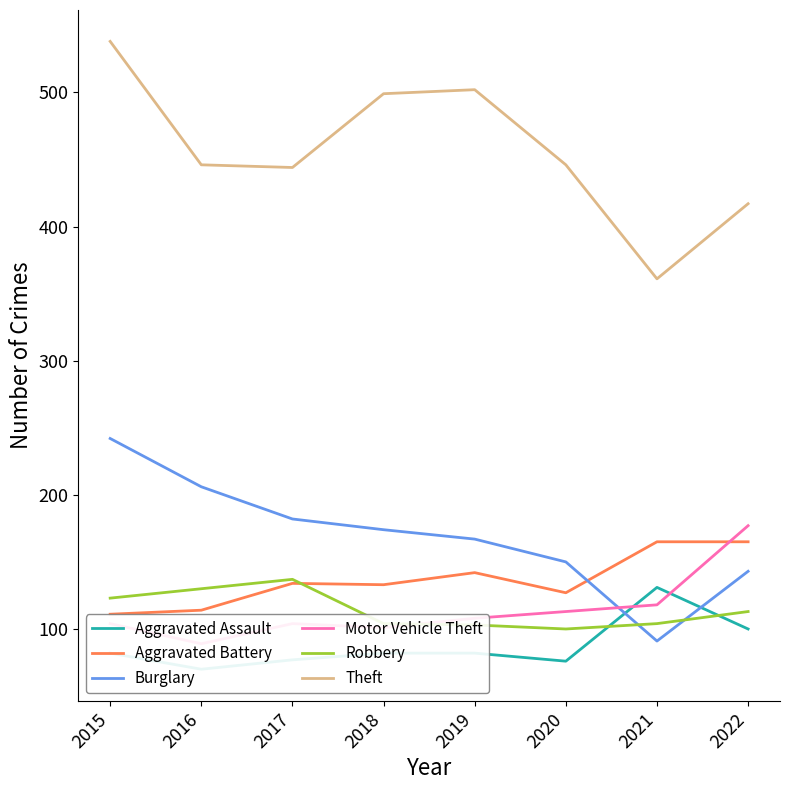

Which label corresponds to the largest value in the chart?

2015